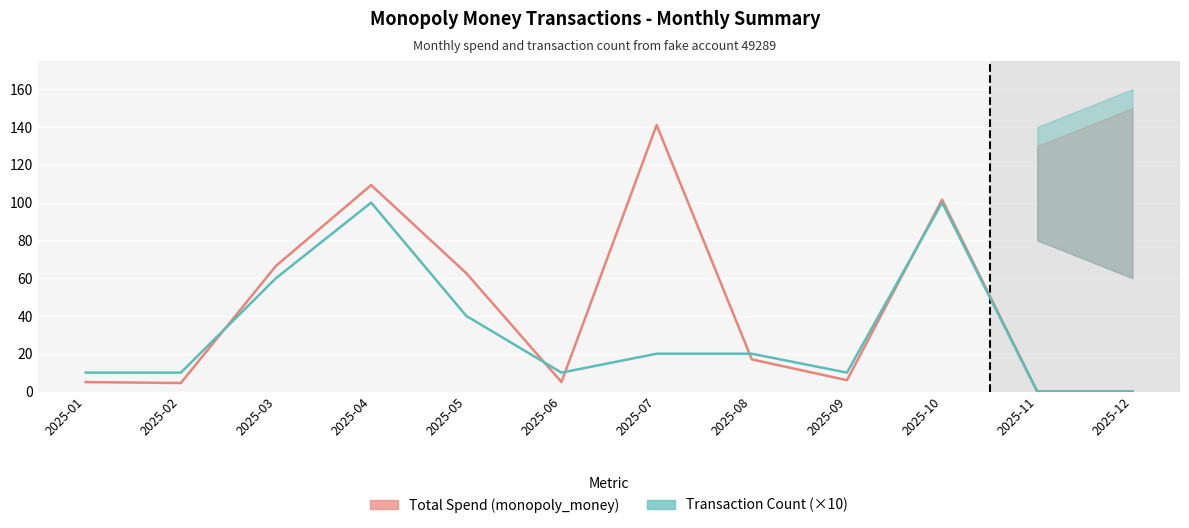

How many data points does each series have?

12